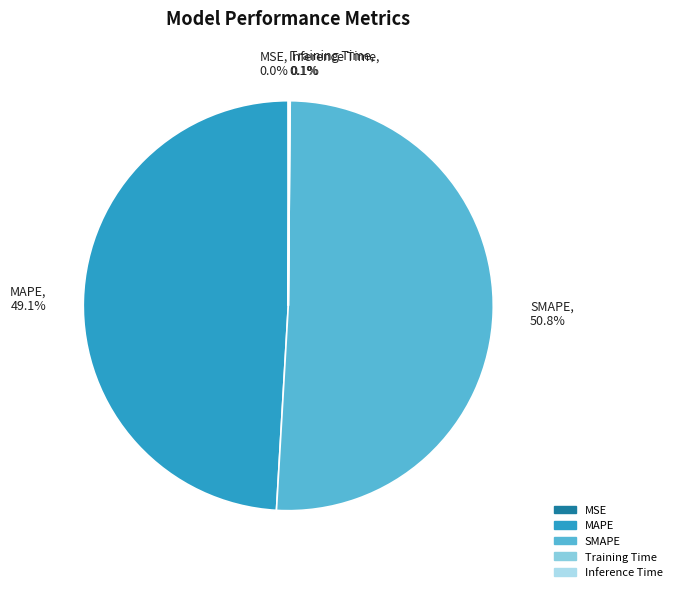

What is the largest slice in the pie chart?

SMAPE